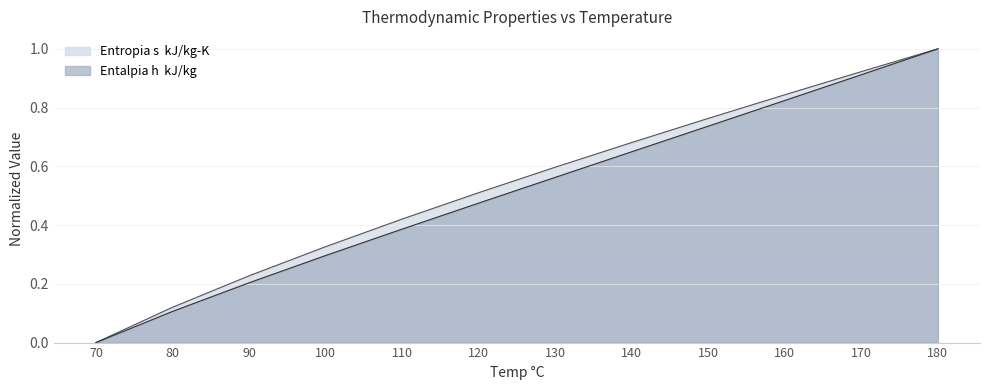

Which series has the largest total across all categories?

Entropia s  kJ/kg-K